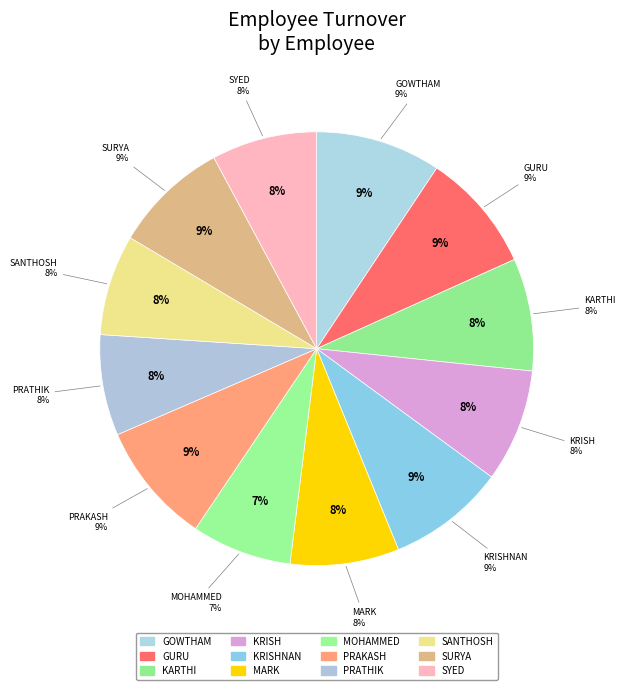

To the nearest percent, what is the combined percentage of prathik and syed?

15%